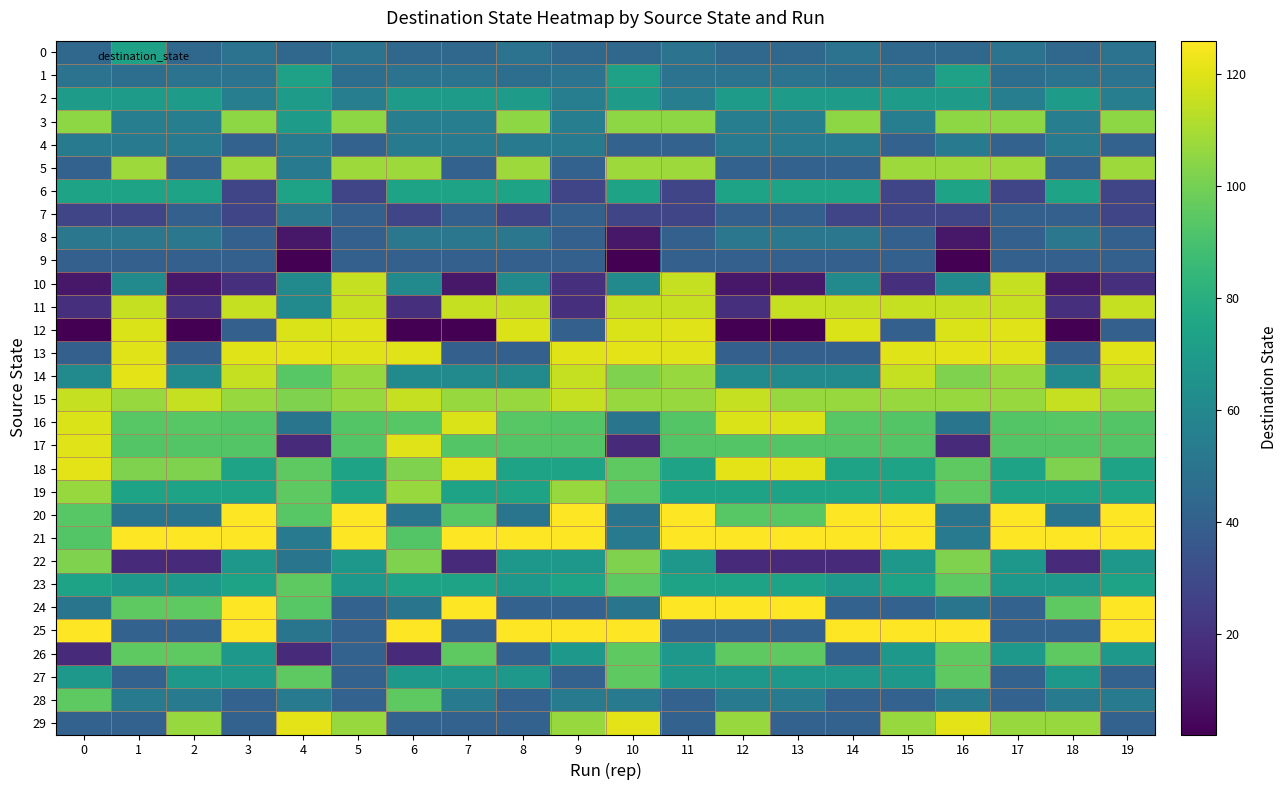

Reading right to left, transcribe all the data shown in this chart.

0: 19=49	18=44	17=49	16=44	15=44	14=49	13=44	12=44	11=49	10=44	9=44	8=49	7=44	6=44	5=49	4=44	3=49	2=44	1=73	0=44
1: 19=49	18=49	17=47	16=73	15=49	14=47	13=49	12=49	11=49	10=73	9=49	8=47	7=49	6=49	5=47	4=73	3=49	2=49	1=47	0=49
2: 19=55	18=70	17=55	16=70	15=70	14=70	13=70	12=70	11=55	10=70	9=55	8=70	7=70	6=70	5=55	4=70	3=55	2=70	1=70	0=70
3: 19=105	18=55	17=105	16=105	15=55	14=105	13=55	12=55	11=105	10=105	9=55	8=105	7=55	6=55	5=105	4=70	3=105	2=55	1=55	0=105
4: 19=41	18=53	17=41	16=53	15=41	14=53	13=53	12=53	11=41	10=41	9=53	8=53	7=53	6=53	5=41	4=53	3=41	2=53	1=53	0=53
5: 19=108	18=41	17=108	16=108	15=108	14=41	13=41	12=41	11=108	10=108	9=41	8=108	7=41	6=108	5=108	4=53	3=108	2=41	1=108	0=41
6: 19=28	18=74	17=28	16=74	15=28	14=74	13=74	12=74	11=28	10=74	9=28	8=74	7=74	6=74	5=28	4=74	3=28	2=74	1=74	0=74
7: 19=28	18=40	17=40	16=28	15=28	14=28	13=40	12=40	11=28	10=28	9=40	8=28	7=40	6=28	5=40	4=51	3=28	2=40	1=28	0=28
8: 19=40	18=51	17=40	16=10	15=40	14=51	13=51	12=51	11=40	10=10	9=40	8=51	7=51	6=51	5=40	4=10	3=40	2=51	1=51	0=51
9: 19=40	18=40	17=40	16=2	15=40	14=40	13=40	12=40	11=40	10=2	9=40	8=40	7=40	6=40	5=40	4=2	3=40	2=40	1=40	0=40
10: 19=19	18=10	17=115	16=61	15=19	14=61	13=10	12=10	11=115	10=61	9=19	8=61	7=10	6=61	5=115	4=61	3=19	2=10	1=61	0=10
11: 19=115	18=19	17=115	16=115	15=115	14=115	13=115	12=19	11=115	10=115	9=19	8=115	7=115	6=19	5=115	4=61	3=115	2=19	1=115	0=19
12: 19=40	18=2	17=120	16=119	15=40	14=119	13=2	12=2	11=120	10=119	9=40	8=119	7=2	6=2	5=120	4=119	3=40	2=2	1=119	0=2
13: 19=120	18=40	17=120	16=121	15=120	14=40	13=40	12=40	11=120	10=121	9=120	8=40	7=40	6=120	5=120	4=121	3=120	2=40	1=120	0=40
14: 19=115	18=61	17=107	16=102	15=115	14=61	13=61	12=61	11=107	10=102	9=115	8=61	7=61	6=61	5=107	4=94	3=115	2=61	1=121	0=61
15: 19=107	18=115	17=107	16=107	15=107	14=107	13=107	12=115	11=107	10=107	9=115	8=107	7=107	6=115	5=107	4=102	3=107	2=115	1=107	0=115
16: 19=93	18=94	17=93	16=50	15=93	14=94	13=119	12=119	11=93	10=50	9=93	8=94	7=119	6=94	5=93	4=50	3=93	2=94	1=94	0=119
17: 19=93	18=93	17=93	16=17	15=93	14=93	13=93	12=93	11=93	10=17	9=93	8=93	7=93	6=120	5=93	4=17	3=93	2=93	1=93	0=120
18: 19=74	18=102	17=74	16=95	15=74	14=74	13=121	12=121	11=74	10=95	9=74	8=74	7=121	6=102	5=74	4=95	3=74	2=102	1=102	0=121
19: 19=74	18=74	17=74	16=95	15=74	14=74	13=74	12=74	11=74	10=95	9=107	8=74	7=74	6=107	5=74	4=95	3=74	2=74	1=74	0=107
20: 19=126	18=50	17=126	16=50	15=126	14=126	13=94	12=94	11=126	10=50	9=126	8=50	7=94	6=50	5=126	4=94	3=126	2=50	1=50	0=94
21: 19=126	18=126	17=126	16=53	15=126	14=126	13=126	12=126	11=126	10=53	9=126	8=126	7=126	6=93	5=126	4=53	3=126	2=126	1=126	0=93
22: 19=68	18=17	17=68	16=102	15=68	14=17	13=17	12=17	11=68	10=102	9=68	8=68	7=17	6=102	5=68	4=50	3=68	2=17	1=17	0=102
23: 19=74	18=68	17=68	16=95	15=74	14=68	13=74	12=74	11=74	10=95	9=74	8=68	7=74	6=74	5=68	4=95	3=74	2=68	1=68	0=74
24: 19=126	18=95	17=41	16=50	15=41	14=41	13=126	12=126	11=126	10=50	9=41	8=41	7=126	6=50	5=41	4=94	3=126	2=95	1=95	0=50
25: 19=126	18=41	17=41	16=126	15=126	14=126	13=41	12=41	11=41	10=126	9=126	8=126	7=41	6=126	5=41	4=50	3=126	2=41	1=41	0=126
26: 19=68	18=95	17=68	16=95	15=68	14=41	13=95	12=95	11=68	10=95	9=68	8=41	7=95	6=17	5=41	4=17	3=68	2=95	1=95	0=17
27: 19=41	18=68	17=41	16=95	15=68	14=68	13=68	12=68	11=68	10=95	9=41	8=68	7=68	6=68	5=41	4=95	3=68	2=68	1=41	0=68
28: 19=53	18=53	17=41	16=53	15=41	14=41	13=53	12=53	11=41	10=53	9=53	8=41	7=53	6=95	5=41	4=53	3=41	2=53	1=53	0=95
29: 19=41	18=107	17=107	16=121	15=107	14=41	13=41	12=107	11=41	10=121	9=107	8=41	7=41	6=41	5=107	4=121	3=41	2=107	1=41	0=41